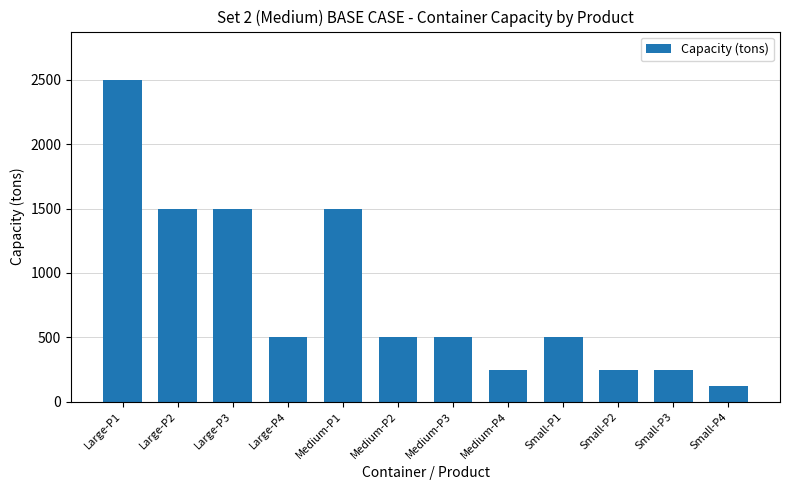

The chart shows a value of 2577 at Medium-P1. True or false?

False